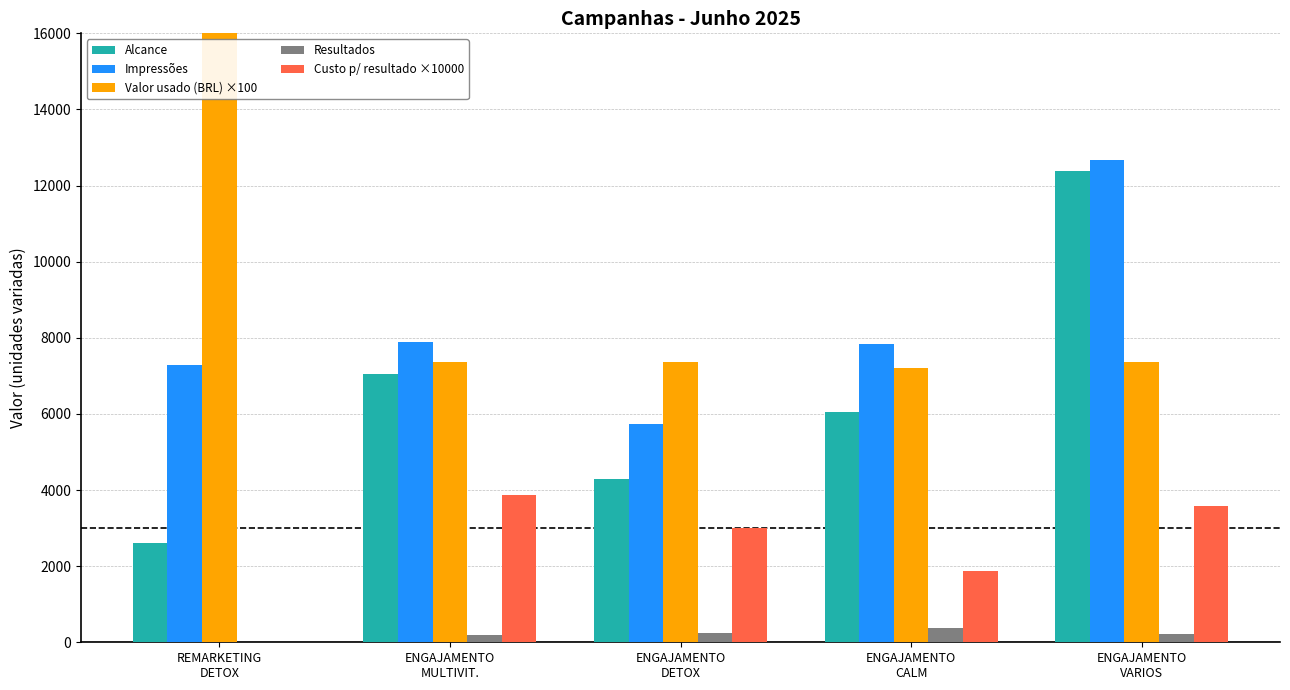

What is the label of the 2nd bar from the left?

ENGAJAMENTO
MULTIVIT.